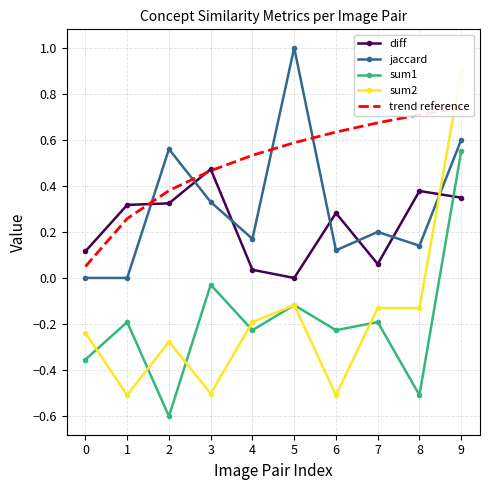

Where do diff and jaccard first cross each other?

1 and 2